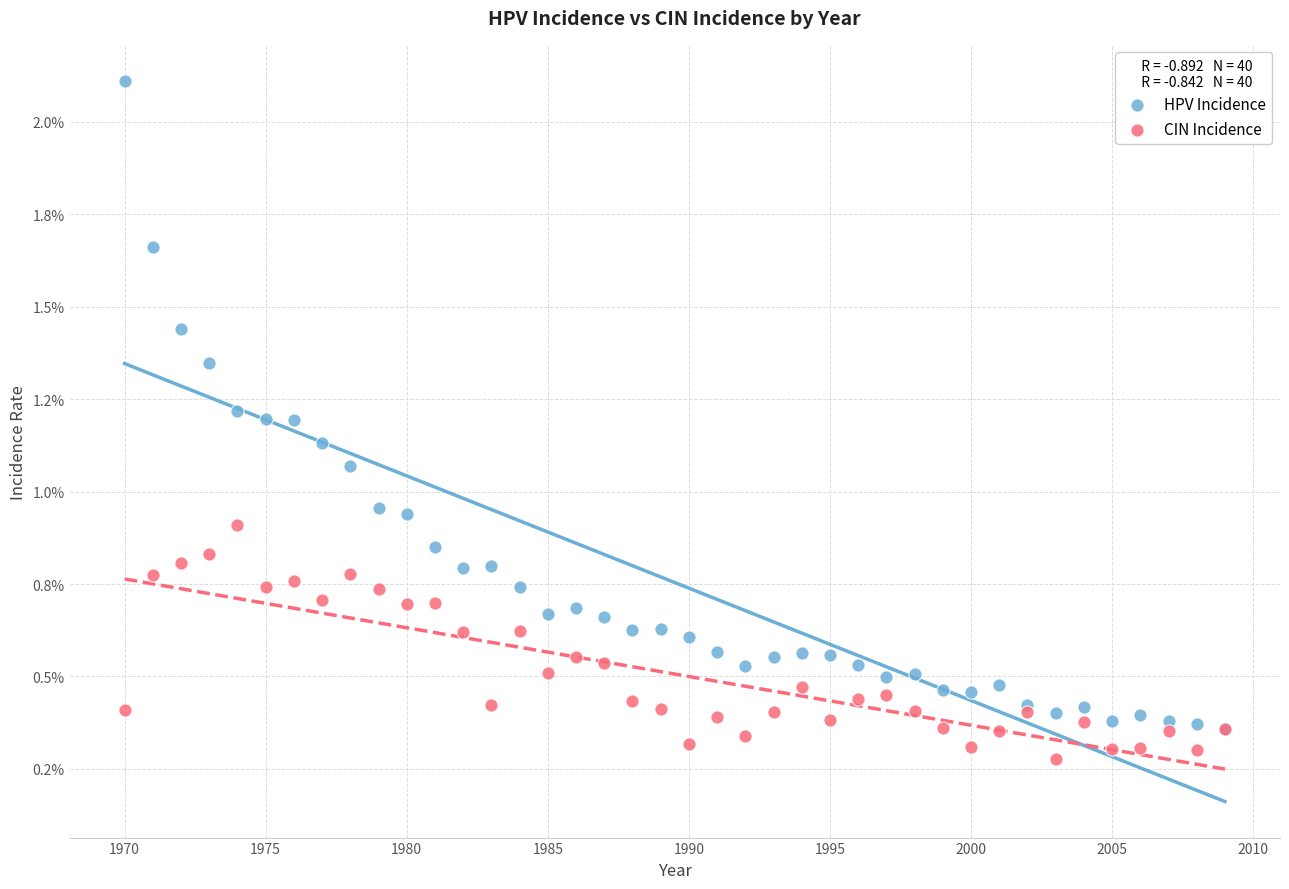

What are all the series names shown in the legend?

HPV Incidence, CIN Incidence